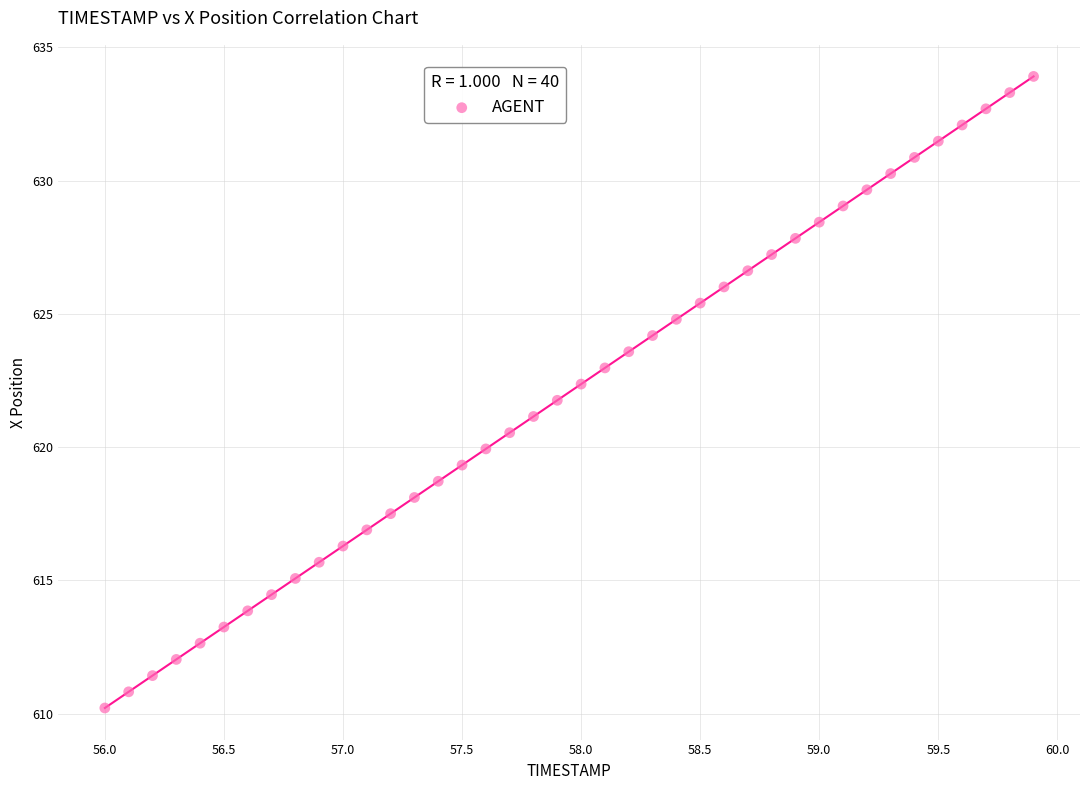

What is the range of Y values (max minus min)?

23.7